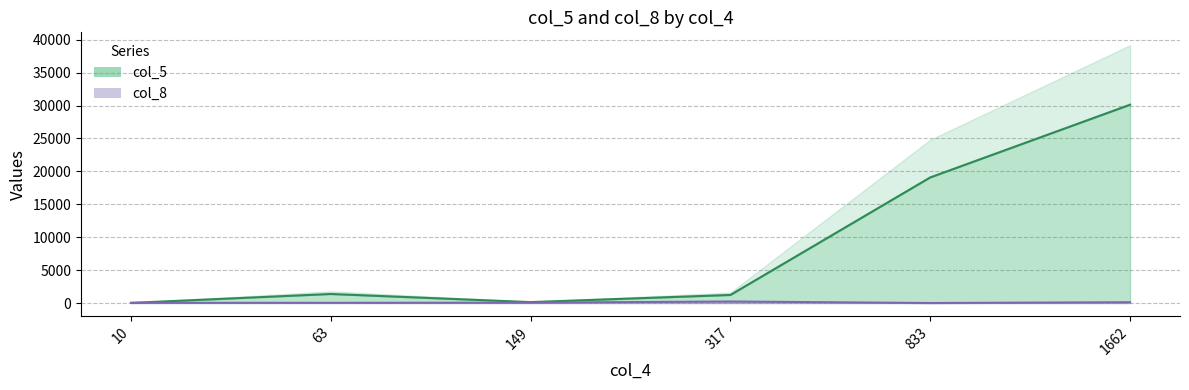

Is the value of col_5 at 63 greater than the value of col_8 at 149?

Yes